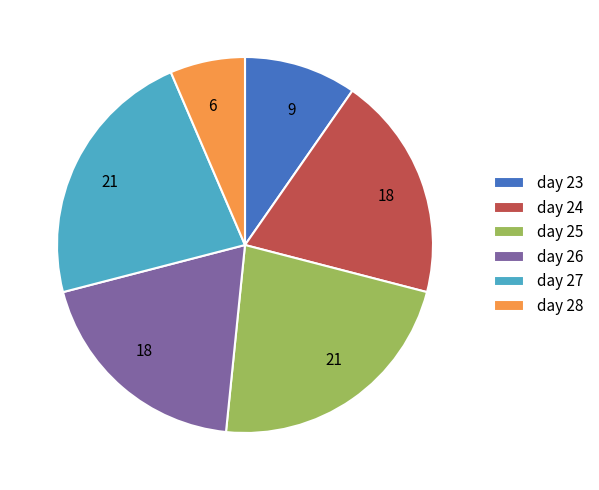

Combined, do day 27 and day 23 account for over 50%?

No